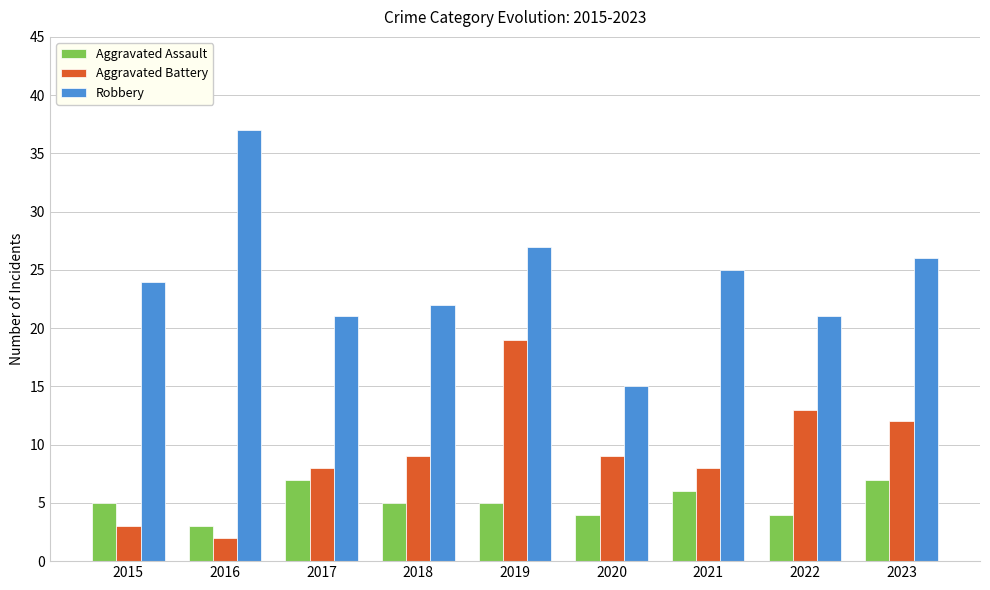

Which series has the largest range (max minus min)?

Robbery